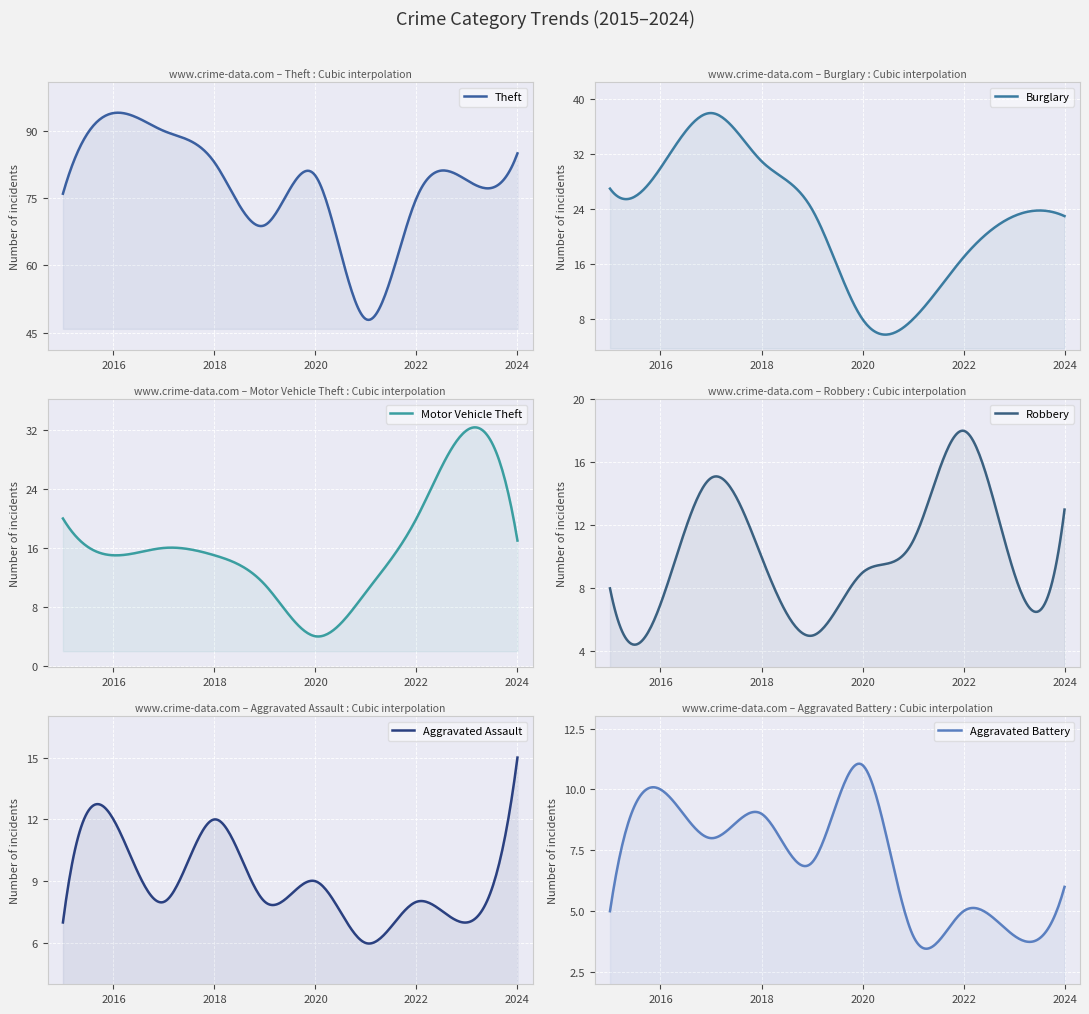

Reading left to right, what are all the values shown in this chart?

Theft: 76	94	90	83	69	80	48	75	79	85
Burglary: 27	30	38	31	24	8	8	17	23	23
Motor Vehicle Theft: 20	15	16	15	11	4	10	20	32	17
Robbery: 8	7	15	10	5	9	11	18	9	13
Aggravated Assault: 7	12	8	12	8	9	6	8	7	15
Aggravated Battery: 5	10	8	9	7	11	4	5	4	6